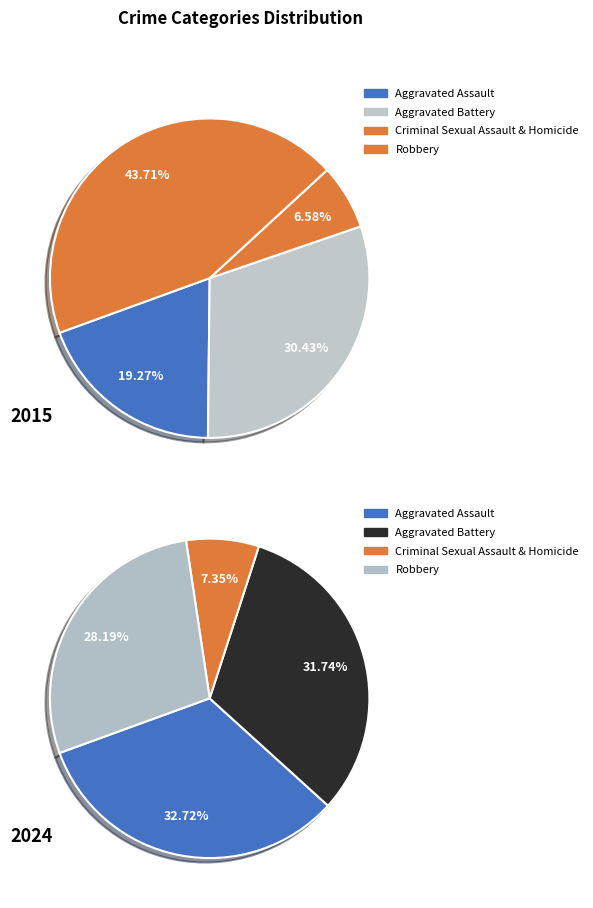

Does 3 account for over 50% of the chart?

No